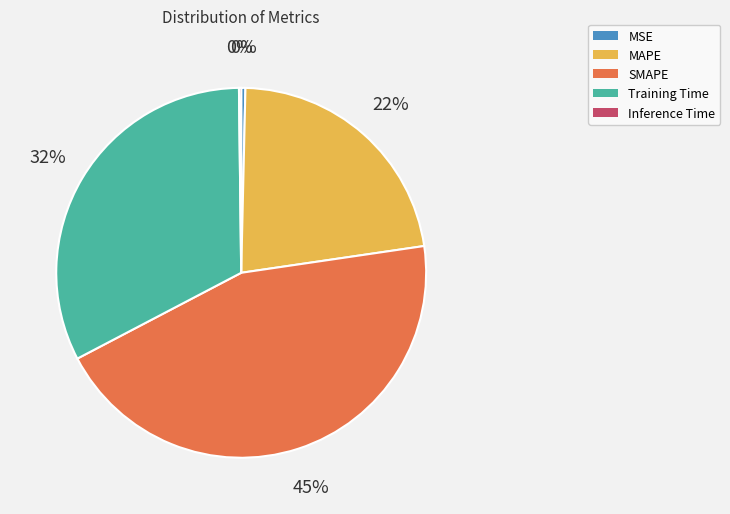

True or false: Training Time accounts for 32% of the total.

True